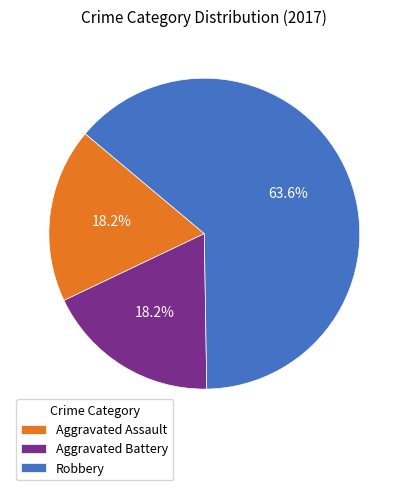

Does any single category account for the majority?

Yes